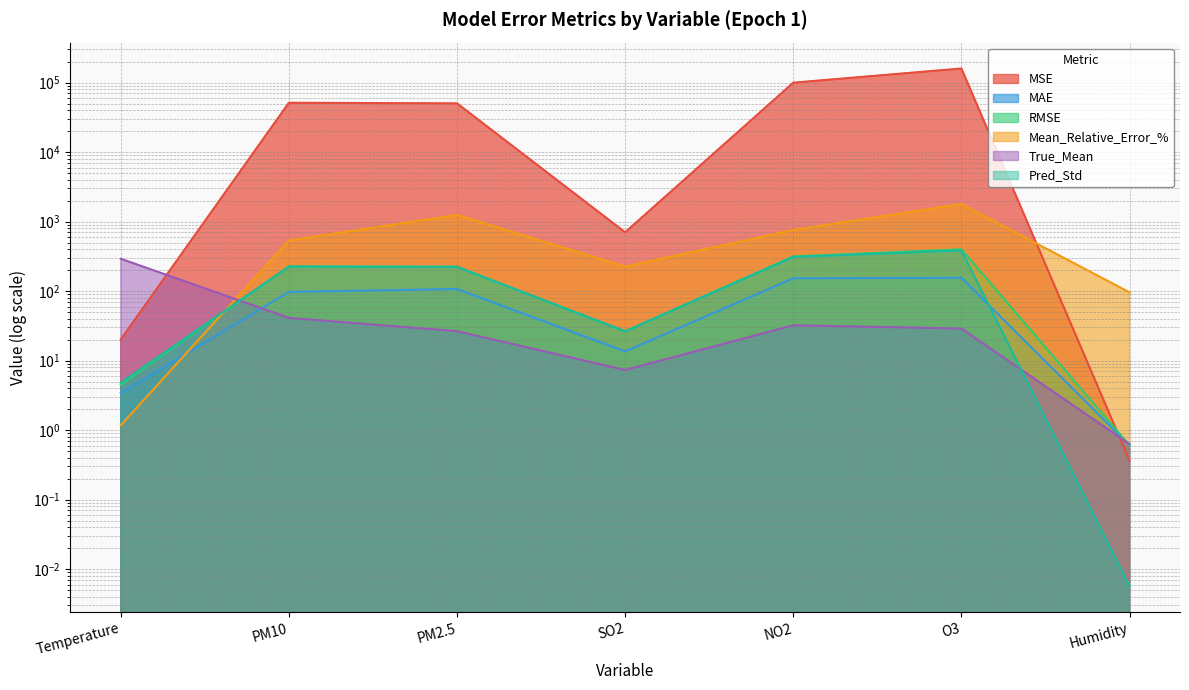

At which label is Mean_Relative_Error_% closest to 896?

NO2